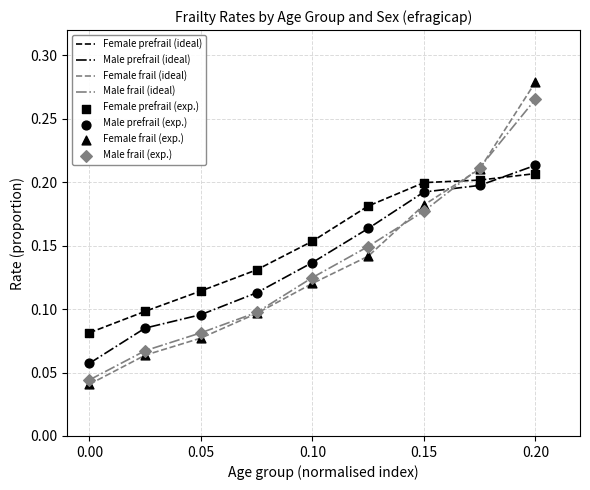

True or false: Male frail (ideal) and Female prefrail (ideal) cross at least once.

True